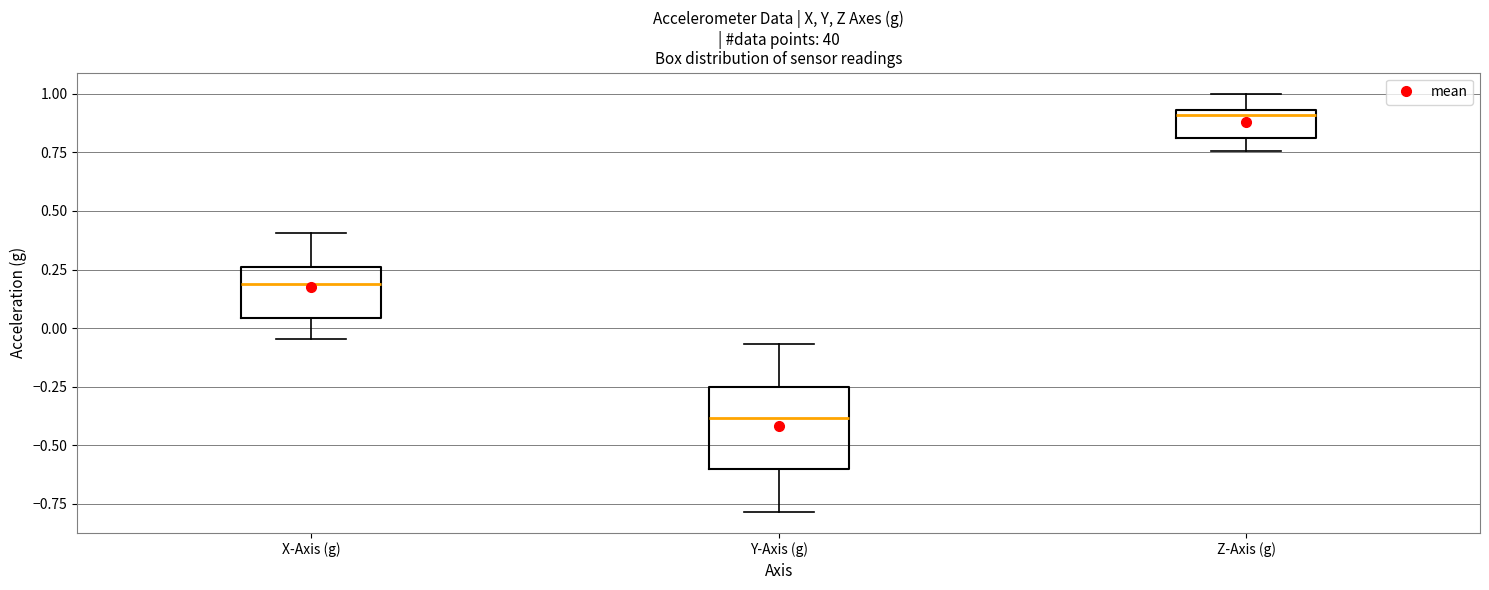

Reading left to right, transcribe this box plot: for each box, give where its median line is, the range the box spans, and where its two whiskers end, as read against the y-axis. The values are not printed on the chart, so give them approximately, as read against the axis.

X-Axis (g): median 0.20, box 0.05 to 0.25, whiskers -0.05 to 0.40
Y-Axis (g): median -0.40, box -0.60 to -0.25, whiskers -0.80 to -0.05
Z-Axis (g): median 0.90, box 0.80 to 0.95, whiskers 0.75 to 1.00